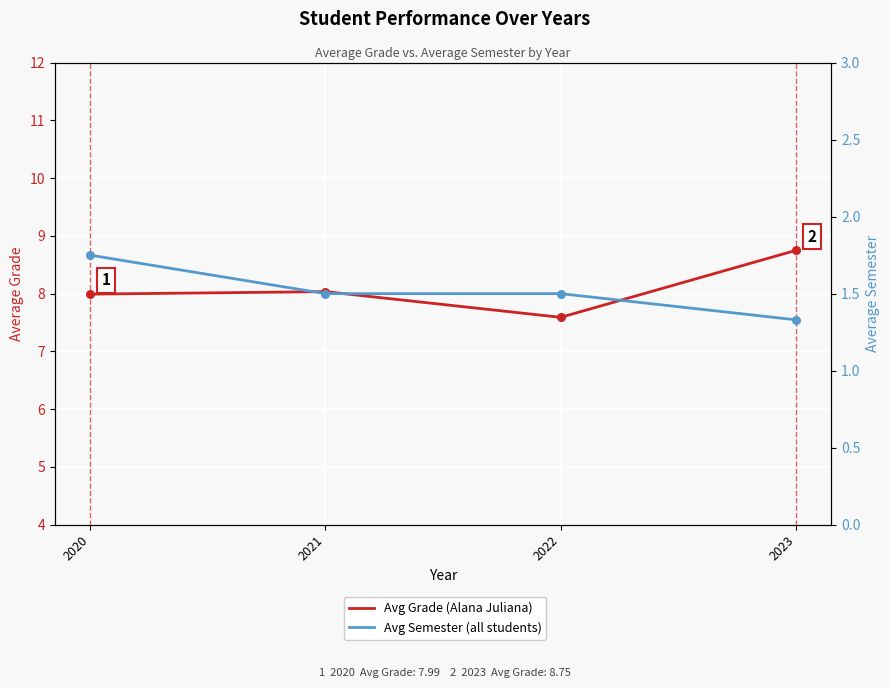

Which series reaches the minimum Y coordinate?

Avg Semester (all students)